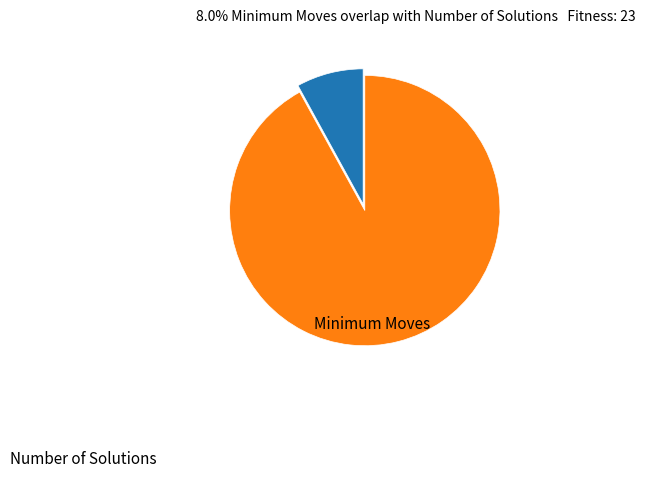

To the nearest percent, what is the difference between the largest and smallest slice percentages?

84%